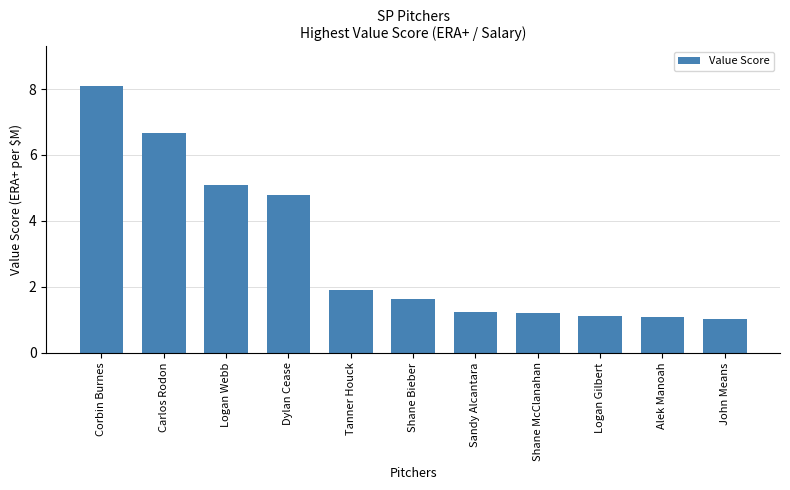

Reading left to right, transcribe all the data shown in this chart.

Corbin Burnes=8.1	Carlos Rodon=6.7	Logan Webb=5.1	Dylan Cease=4.8	Tanner Houck=1.9	Shane Bieber=1.6	Sandy Alcantara=1.2	Shane McClanahan=1.2	Logan Gilbert=1.1	Alek Manoah=1.1	John Means=1.0